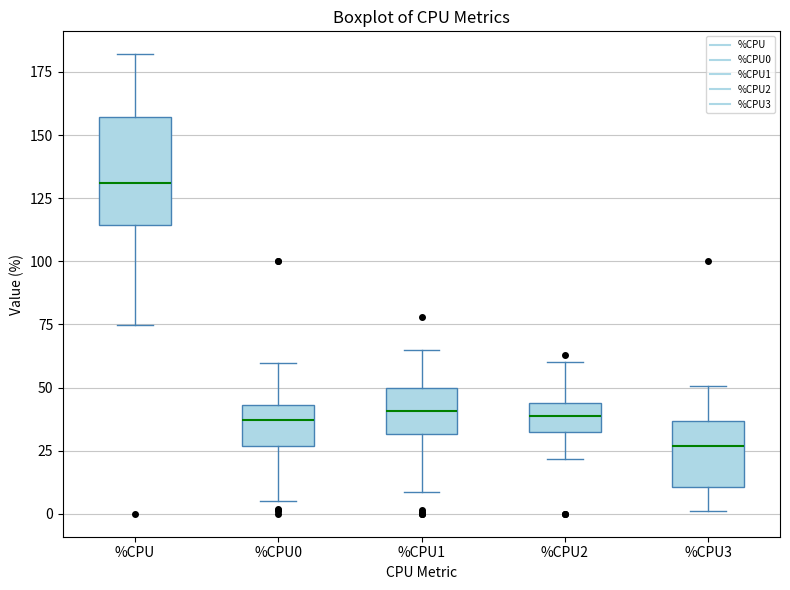

Reading left to right, read every box against the y-axis: the position of its median line, the range the box covers, and the ends of its whiskers. The values are not printed on the chart, so give them approximately, as read against the axis.

%CPU: median 130, box 115 to 155, whiskers 75 to 180
%CPU0: median 35, box 25 to 45, whiskers 5 to 60
%CPU1: median 40, box 30 to 50, whiskers 10 to 65
%CPU2: median 40, box 30 to 45, whiskers 20 to 60
%CPU3: median 25, box 10 to 35, whiskers 0 to 50